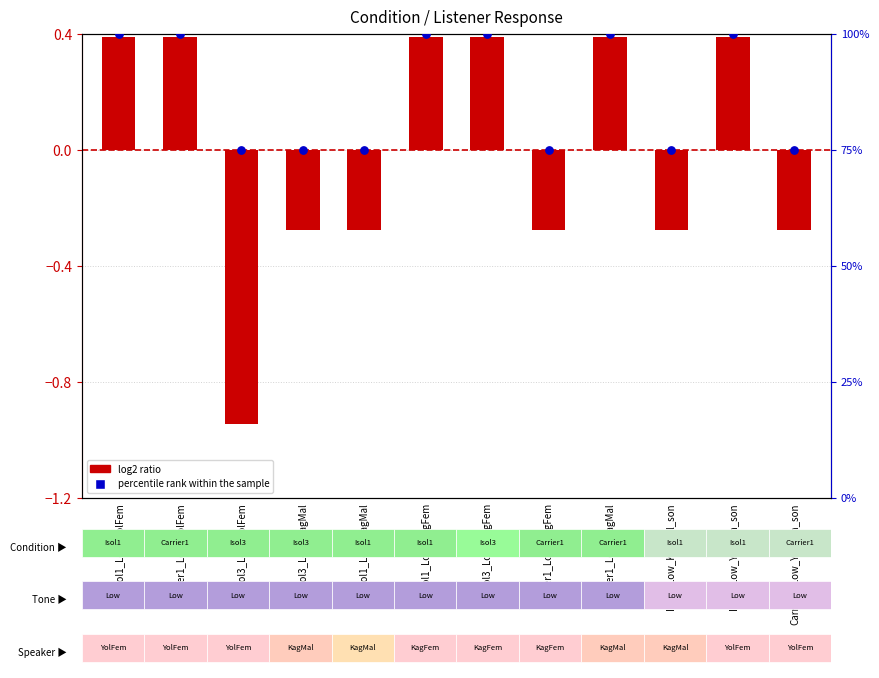

Which series has the largest Y range (max minus min)?

percentile rank within the sample